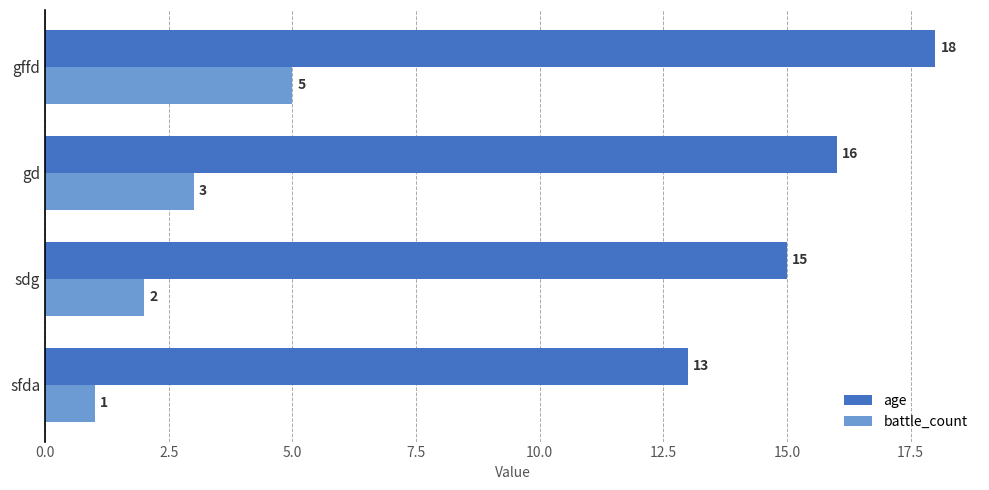

Which series has the largest total across all categories?

age